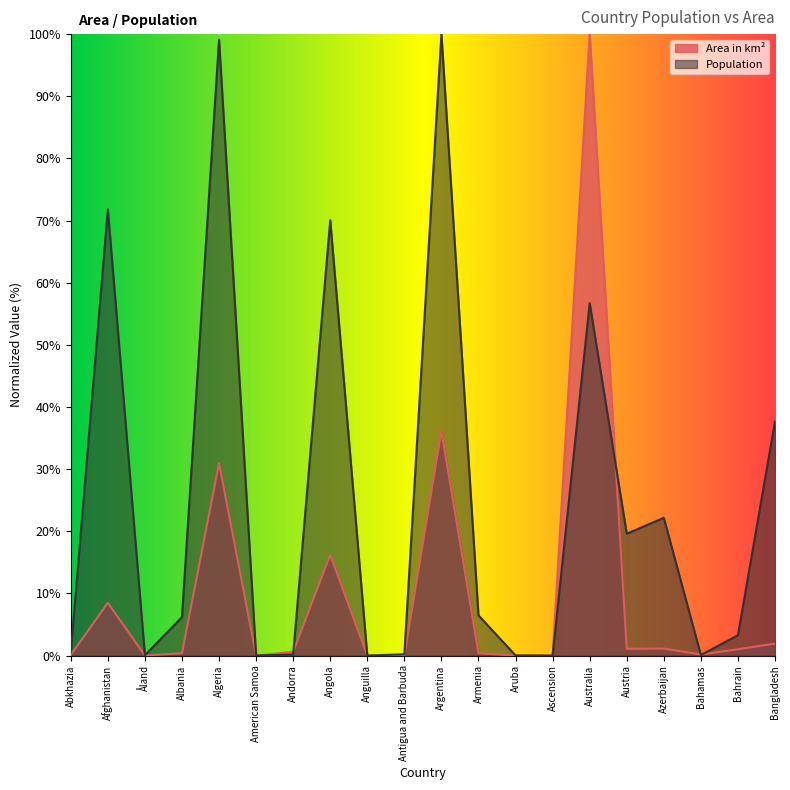

True or false: Area in km^2 and Population cross at least once.

True